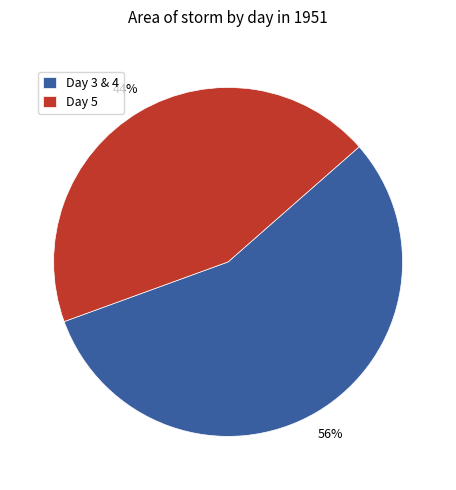

What is the largest slice in the pie chart?

Day 3 & 4